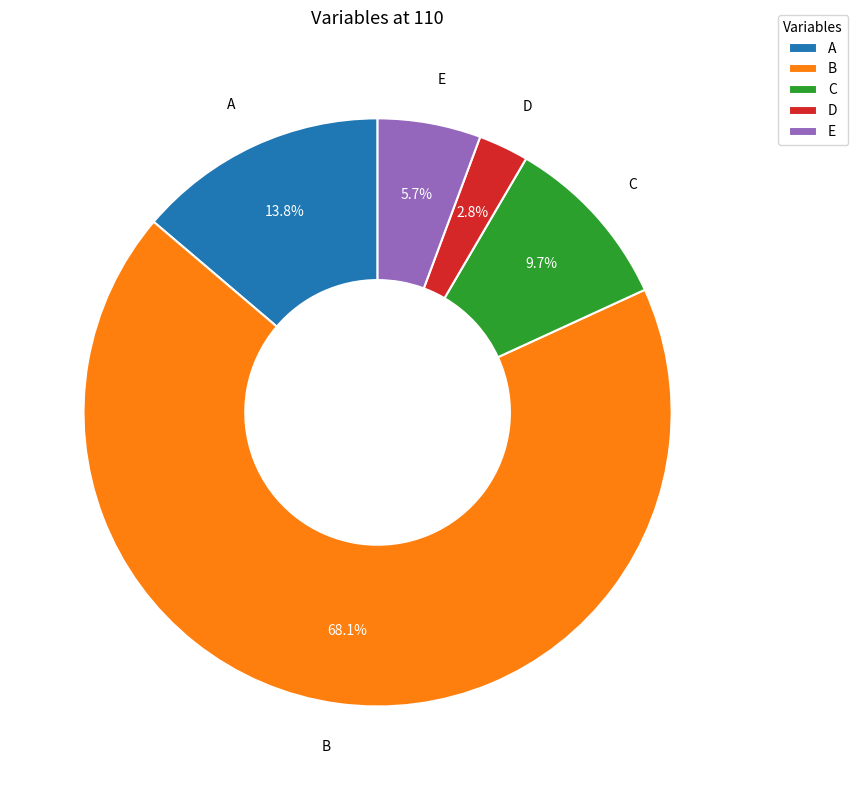

Combined, what portion of the pie is A and C?

23.5%